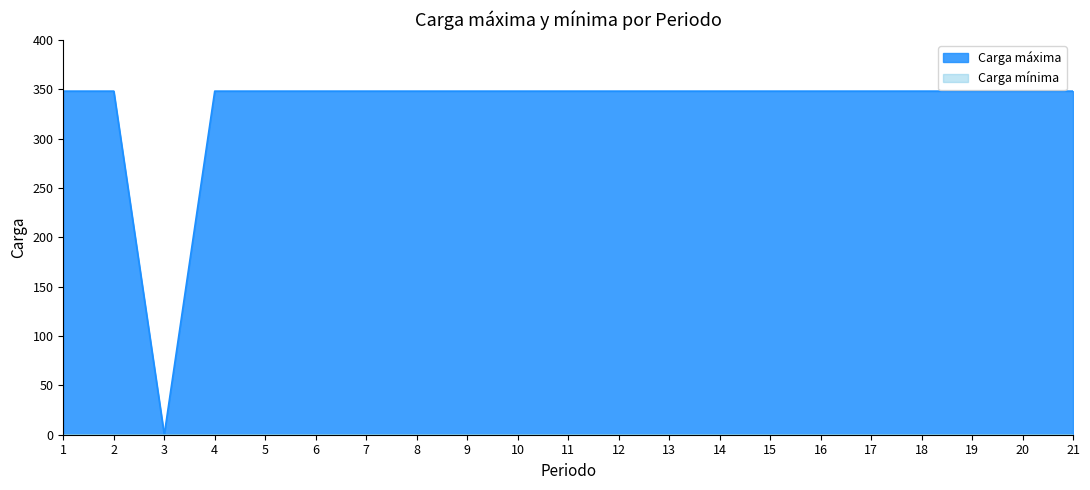

Where is the first local minimum?

3